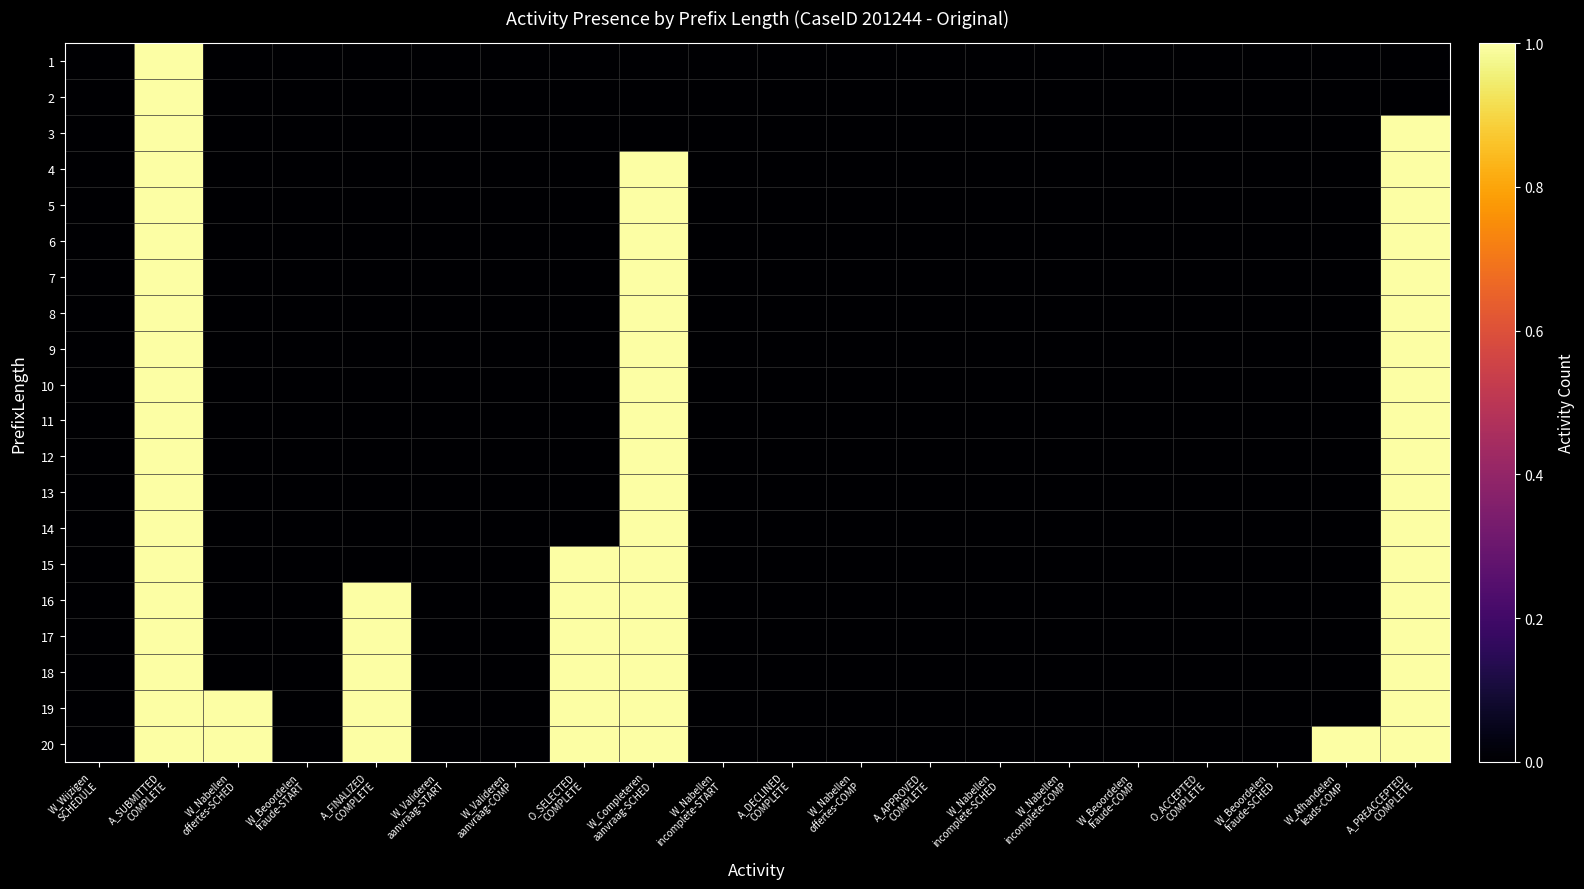

Between W_Wijzigen SCHEDULE and O_ACCEPTED COMPLETE, which series saw the biggest shift?

1